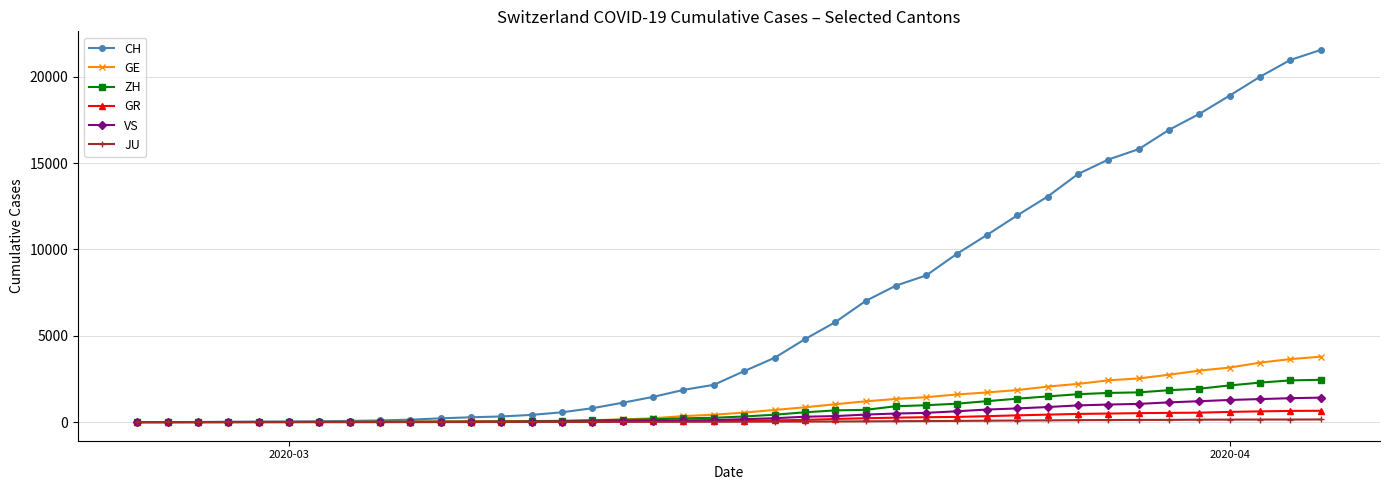

Which series has the largest total across all categories?

CH